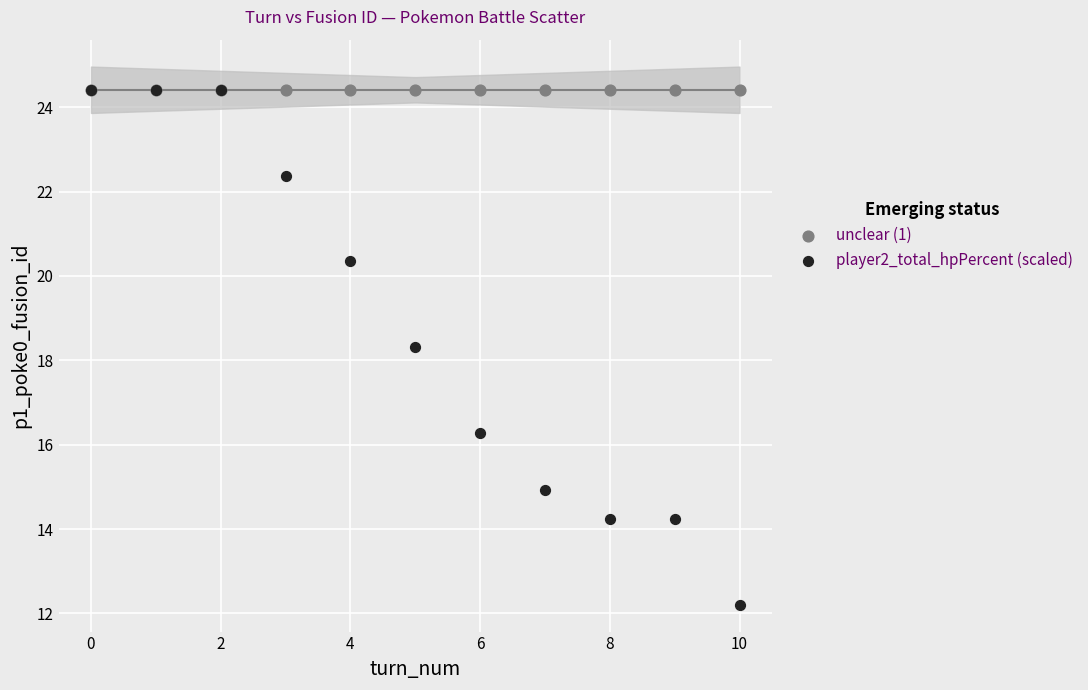

In the player2_total_hpPercent (scaled) series, what Y value is closest to 18?

18.3